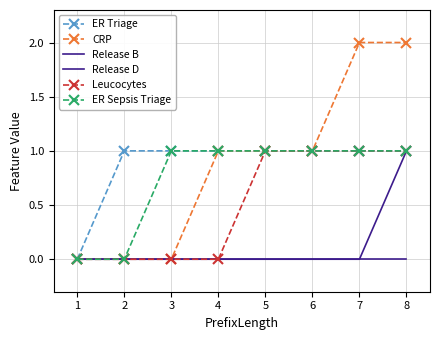

Reading right to left, what are all the values shown in this chart?

ER Triage: 8=1	7=1	6=1	5=1	4=1	3=1	2=1	1=0
CRP: 8=2	7=2	6=1	5=1	4=1	3=0	2=0	1=0
Release B: 8=0	7=0	6=0	5=0	4=0	3=0	2=0	1=0
Release D: 8=1	7=0	6=0	5=0	4=0	3=0	2=0	1=0
Leucocytes: 8=1	7=1	6=1	5=1	4=0	3=0	2=0	1=0
ER Sepsis Triage: 8=1	7=1	6=1	5=1	4=1	3=1	2=0	1=0